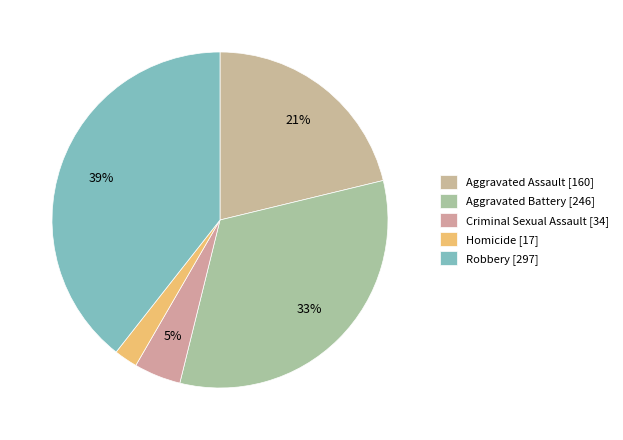

Does Criminal Sexual Assault represent more than half of the total?

No